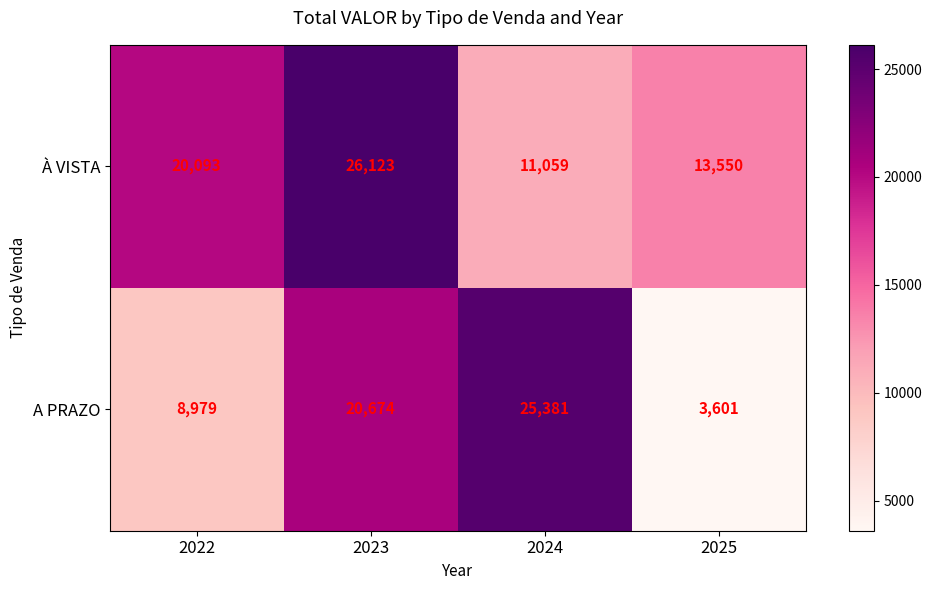

How many data points in A PRAZO are less than 20674?

2